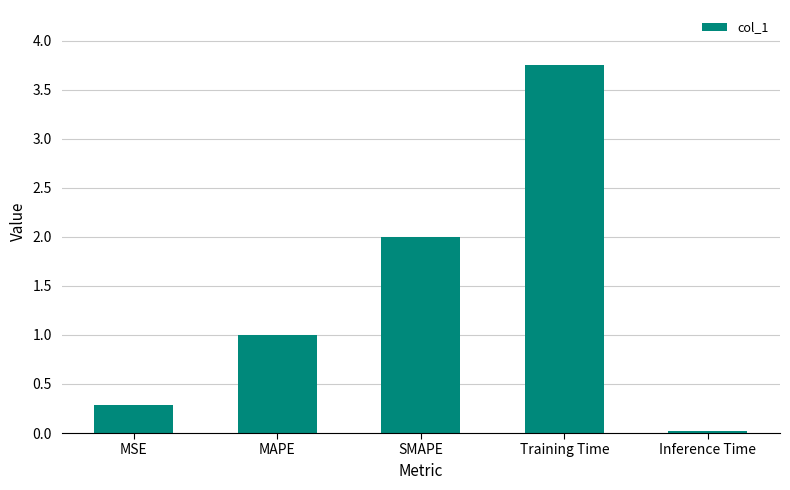

Is it true that the value at Training Time is 1.0?

False